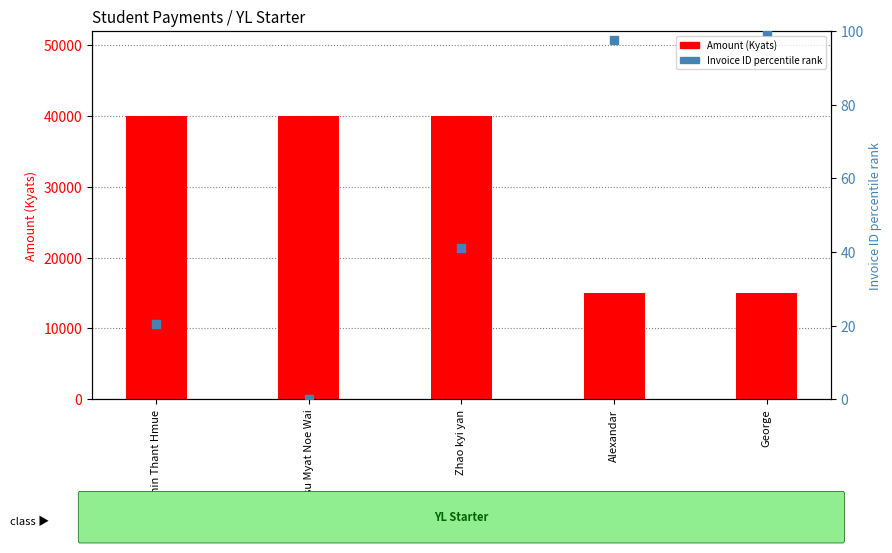

At which category is the sum across all series the highest?

Zhao kyi yan